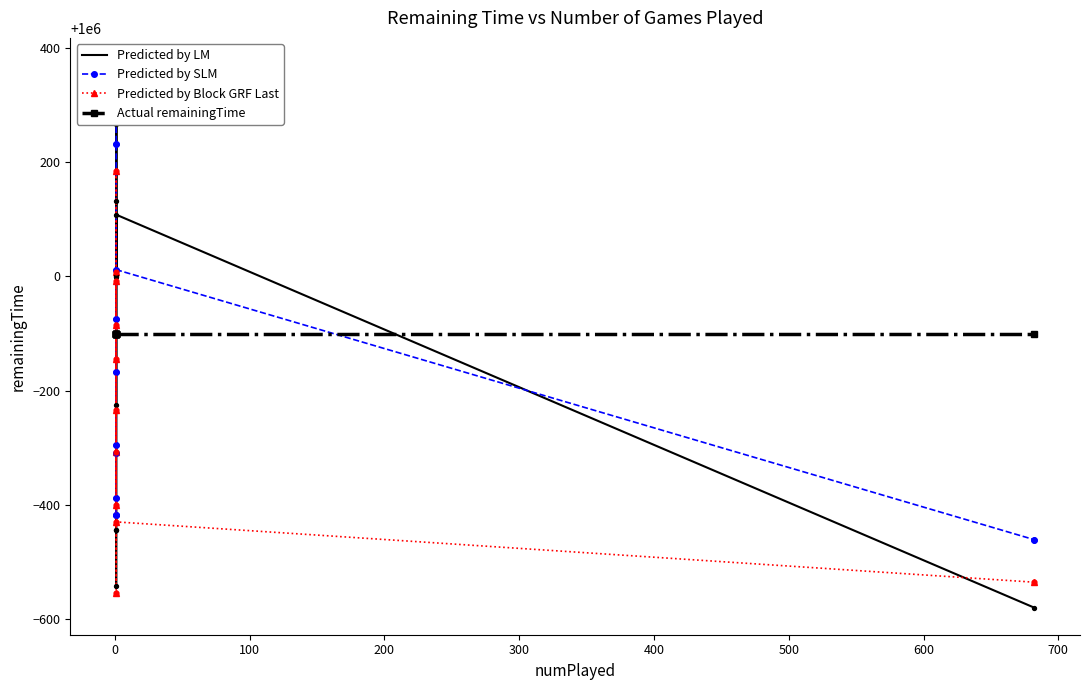

What is the total value across all series at 300?

3998639.1